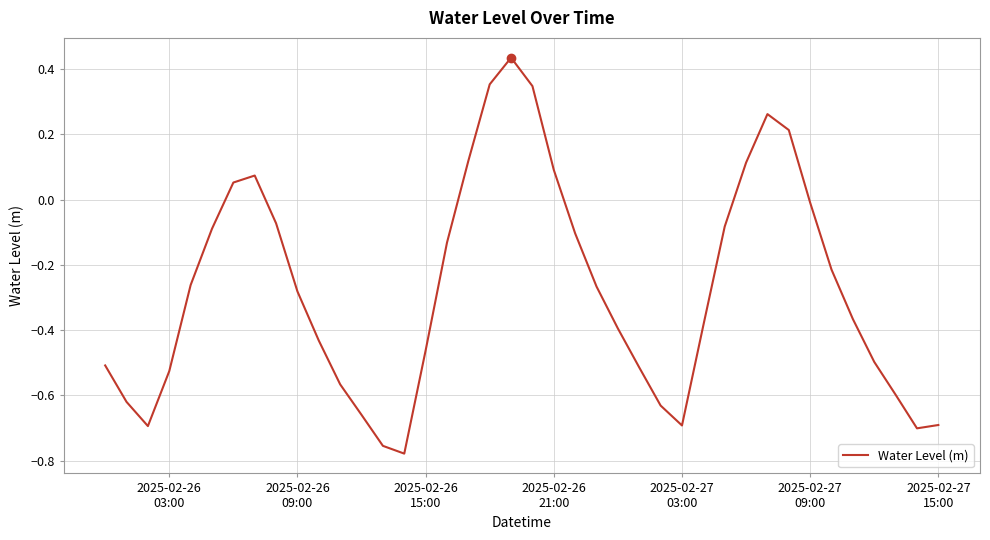

What is the difference between the maximum and minimum values?

1.2